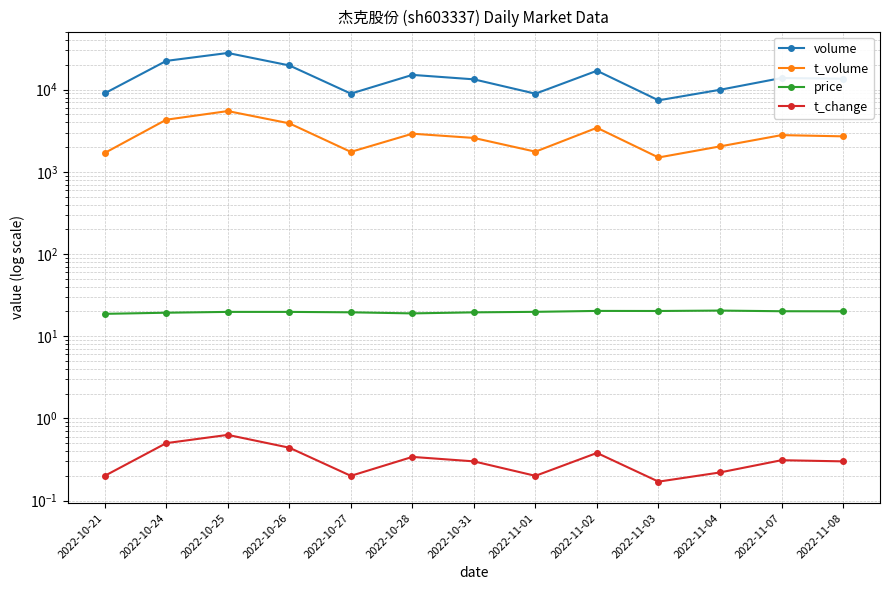

Reading left to right, what are all the values shown in this chart?

volume: 9012.0	22344.0	27886.0	19679.0	8933.0	15097.0	13328.0	8913.0	16954.0	7402.0	9948.0	13833.0	13567.0
t_volume: 1695.0	4302.0	5479.0	3885.0	1746.0	2907.0	2581.0	1757.0	3433.0	1493.0	2037.0	2794.0	2699.0
price: 18.7	19.3	19.8	19.8	19.5	18.9	19.5	19.8	20.3	20.3	20.5	20.1	20.1
t_change: 0.2	0.5	0.6	0.4	0.2	0.3	0.3	0.2	0.4	0.2	0.2	0.3	0.3